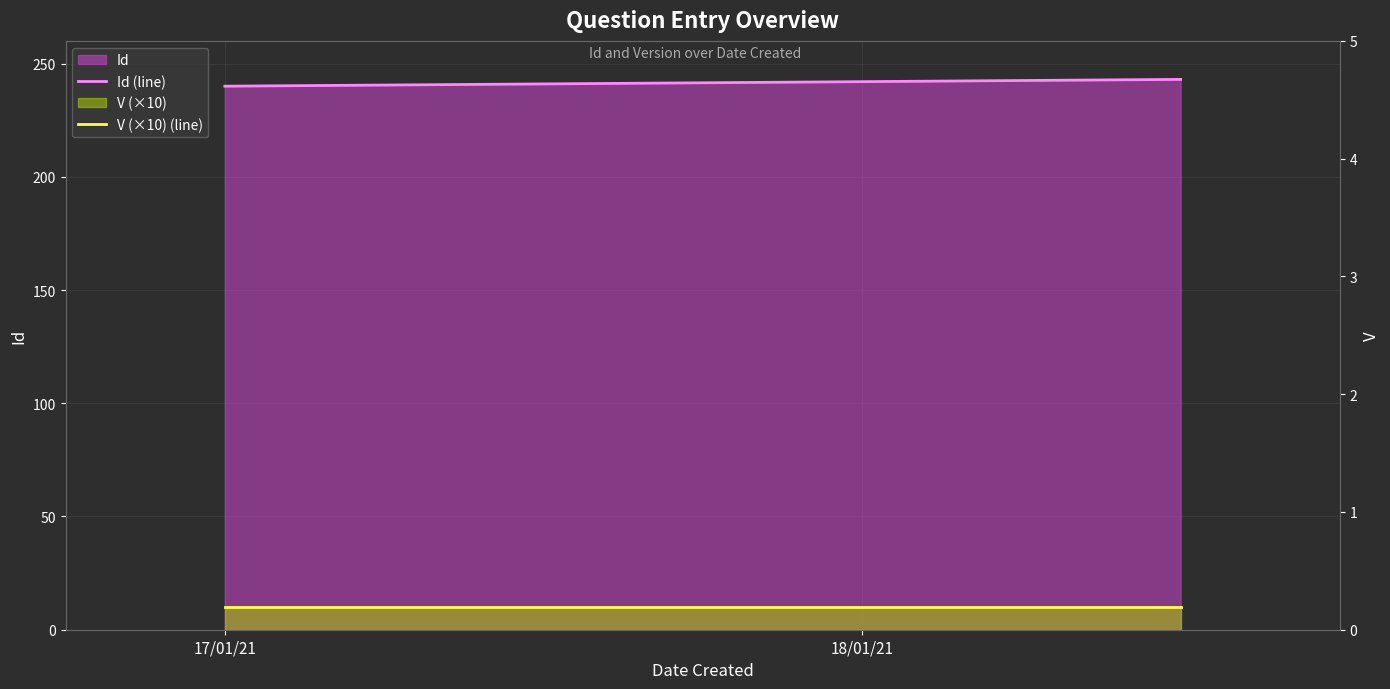

Which series changed the most between 2 and 3?

Id (line)